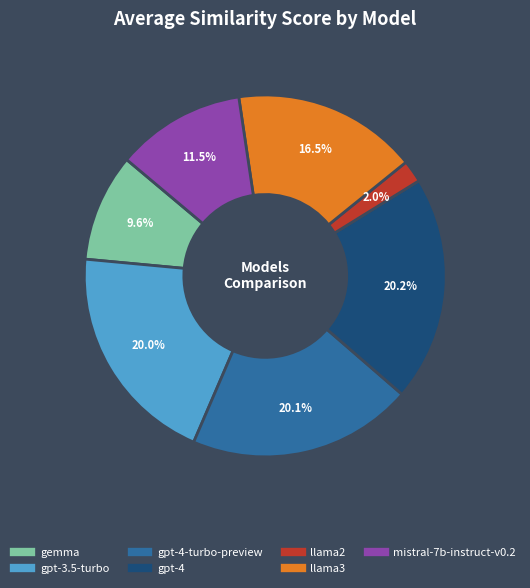

Count the number of slices in the pie.

7